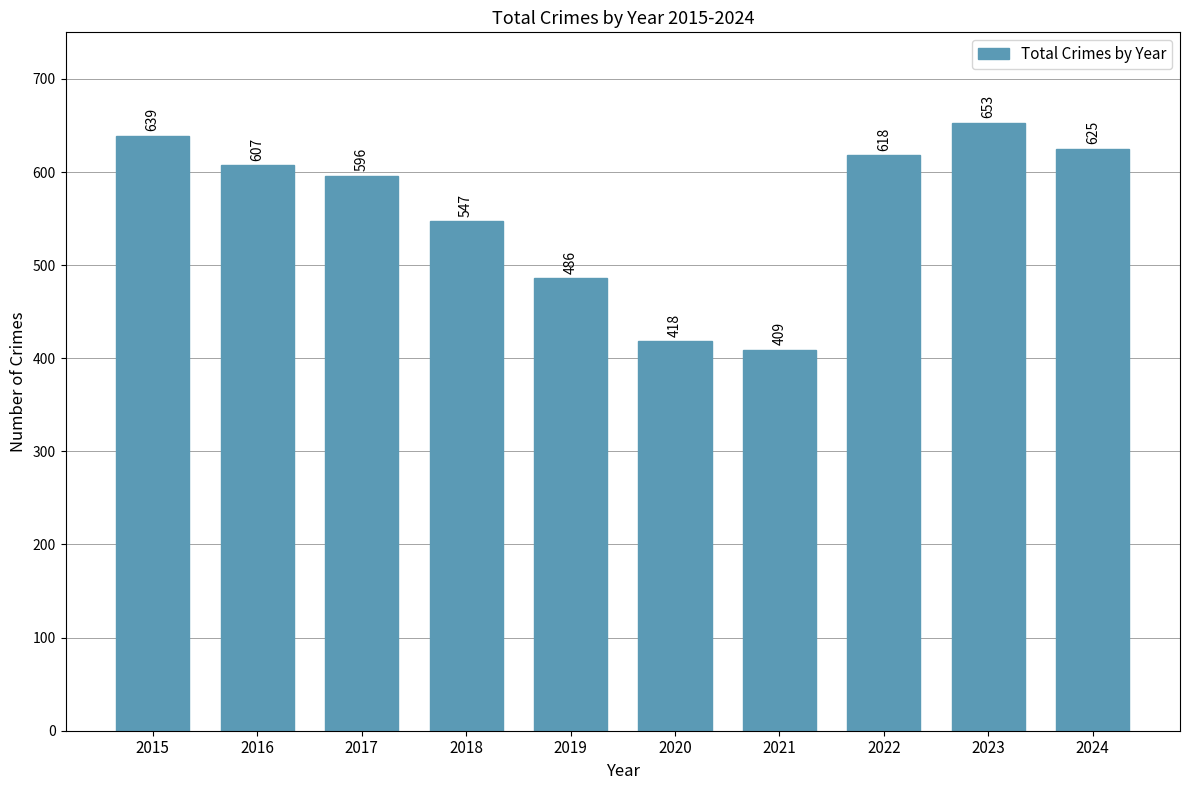

What is the value of the 6th bar from the left?

418